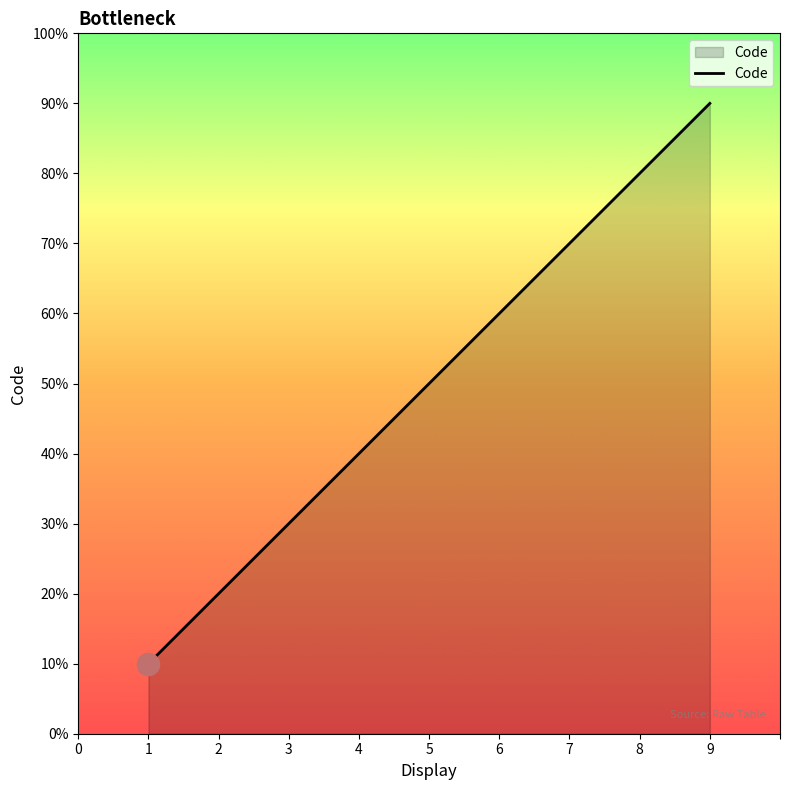

What is the sum of all values?

45